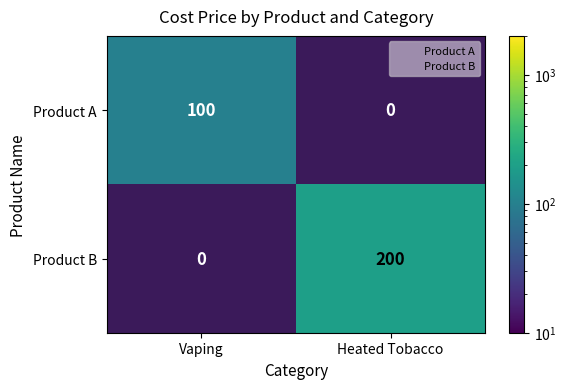

Which has a higher value, Heated Tobacco or Vaping?

Vaping